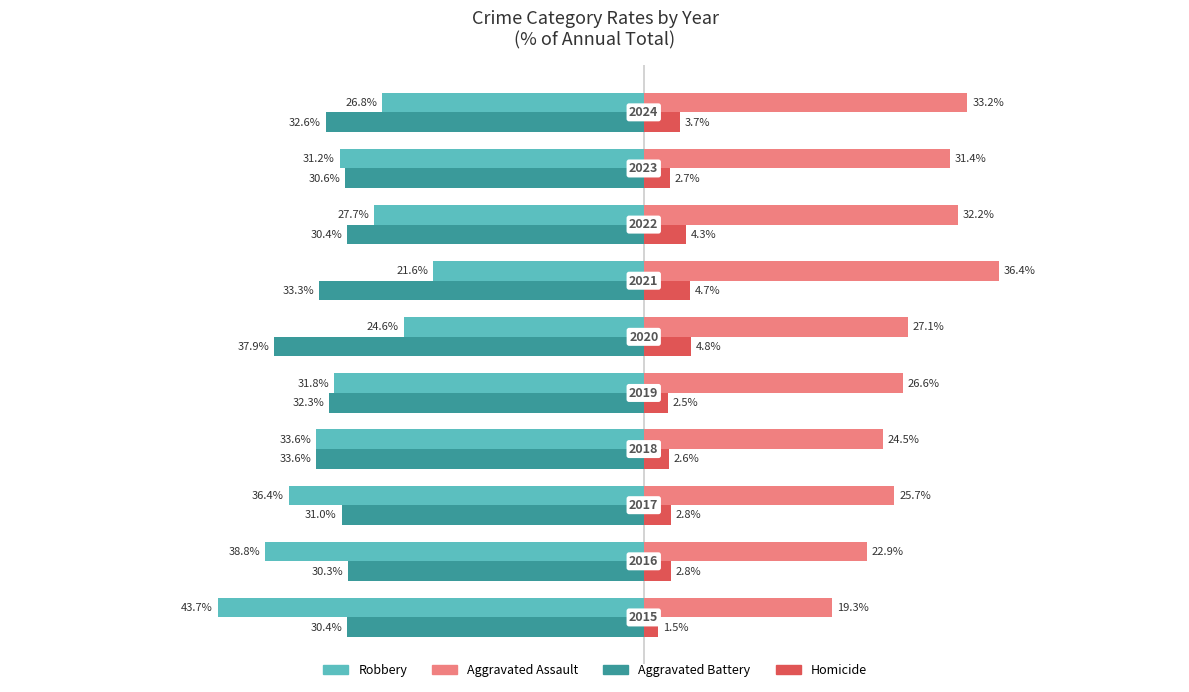

What are all the series names shown in the legend?

Robbery, Aggravated Assault, Aggravated Battery, Homicide